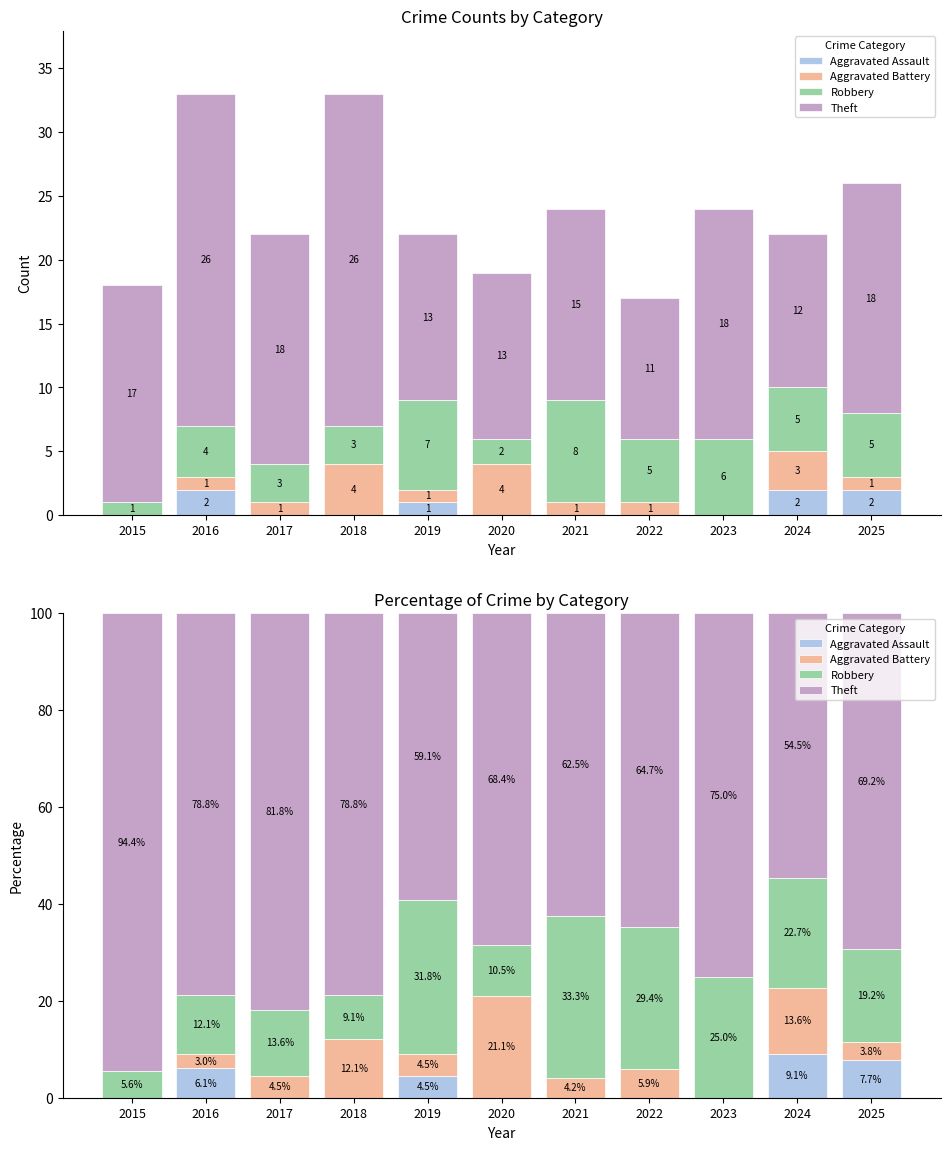

What is the average value of the Robbery series?

19.3